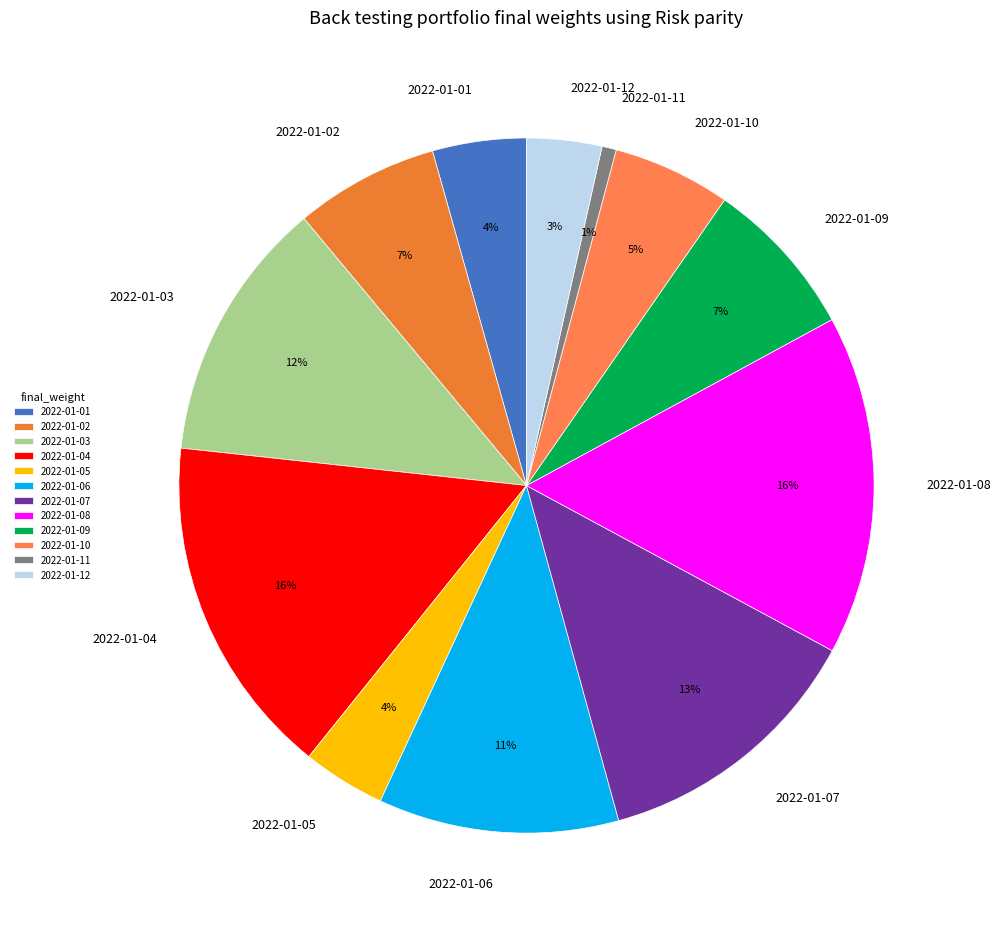

Does any single category account for the majority?

No